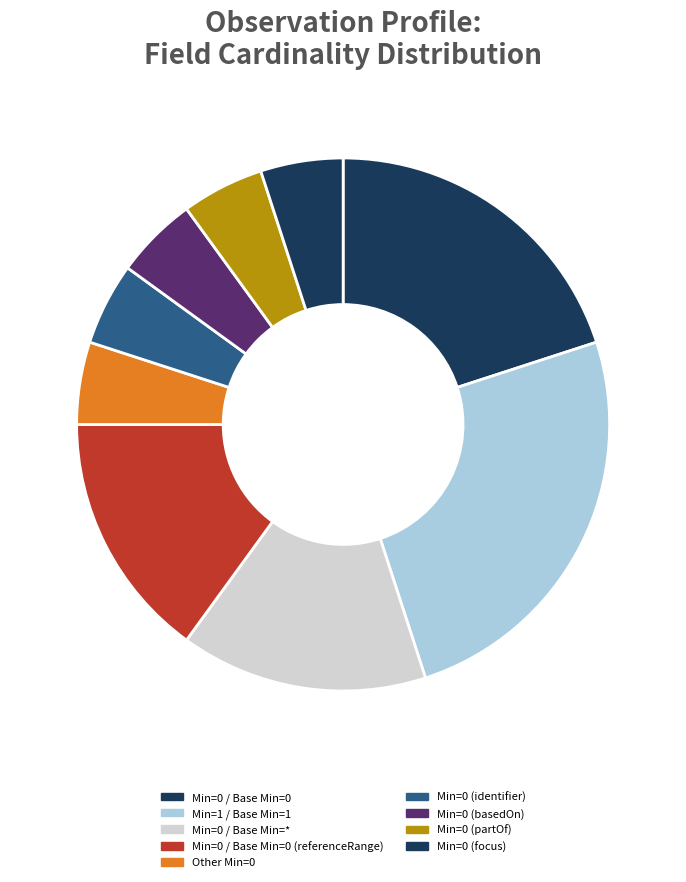

How many slices are in this pie chart?

9